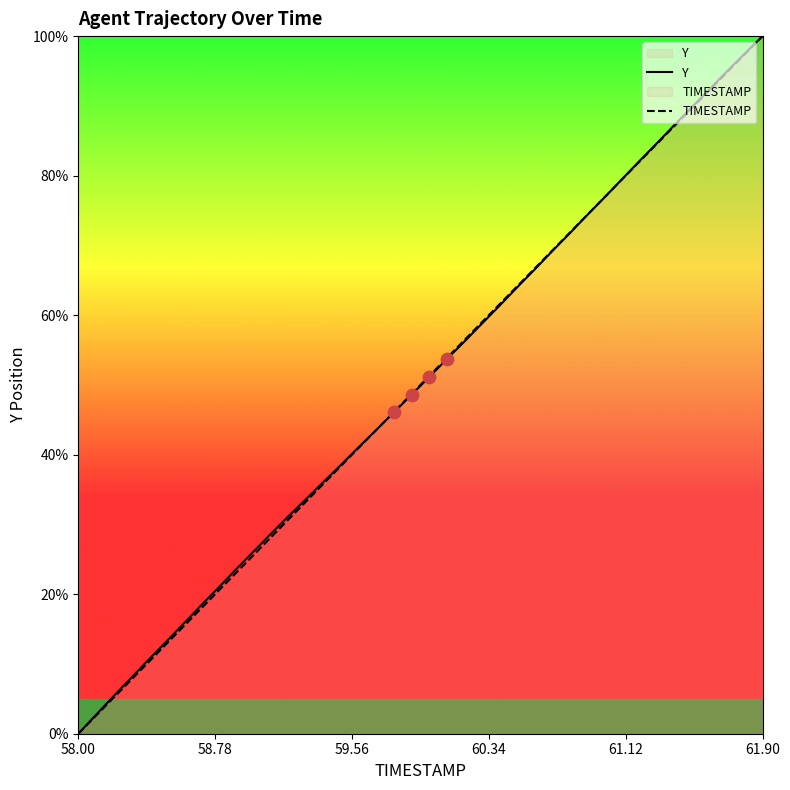

What are all the series names shown in the legend?

Y, TIMESTAMP